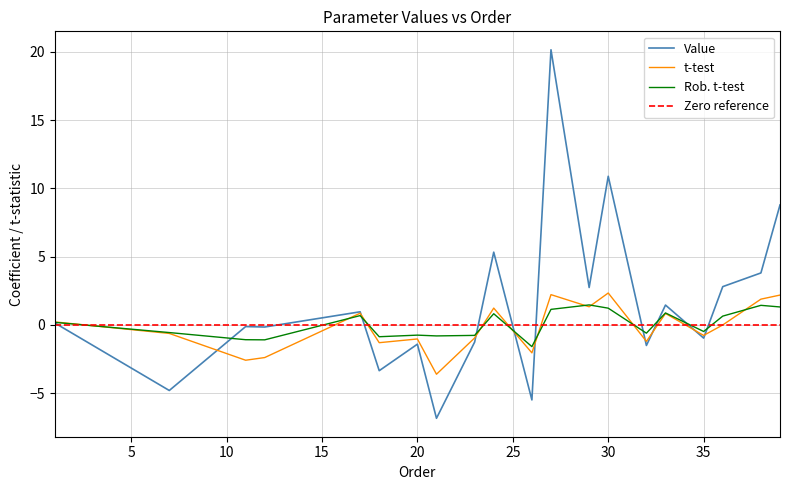

Is it true that Value equals -1.0 at 35?

True